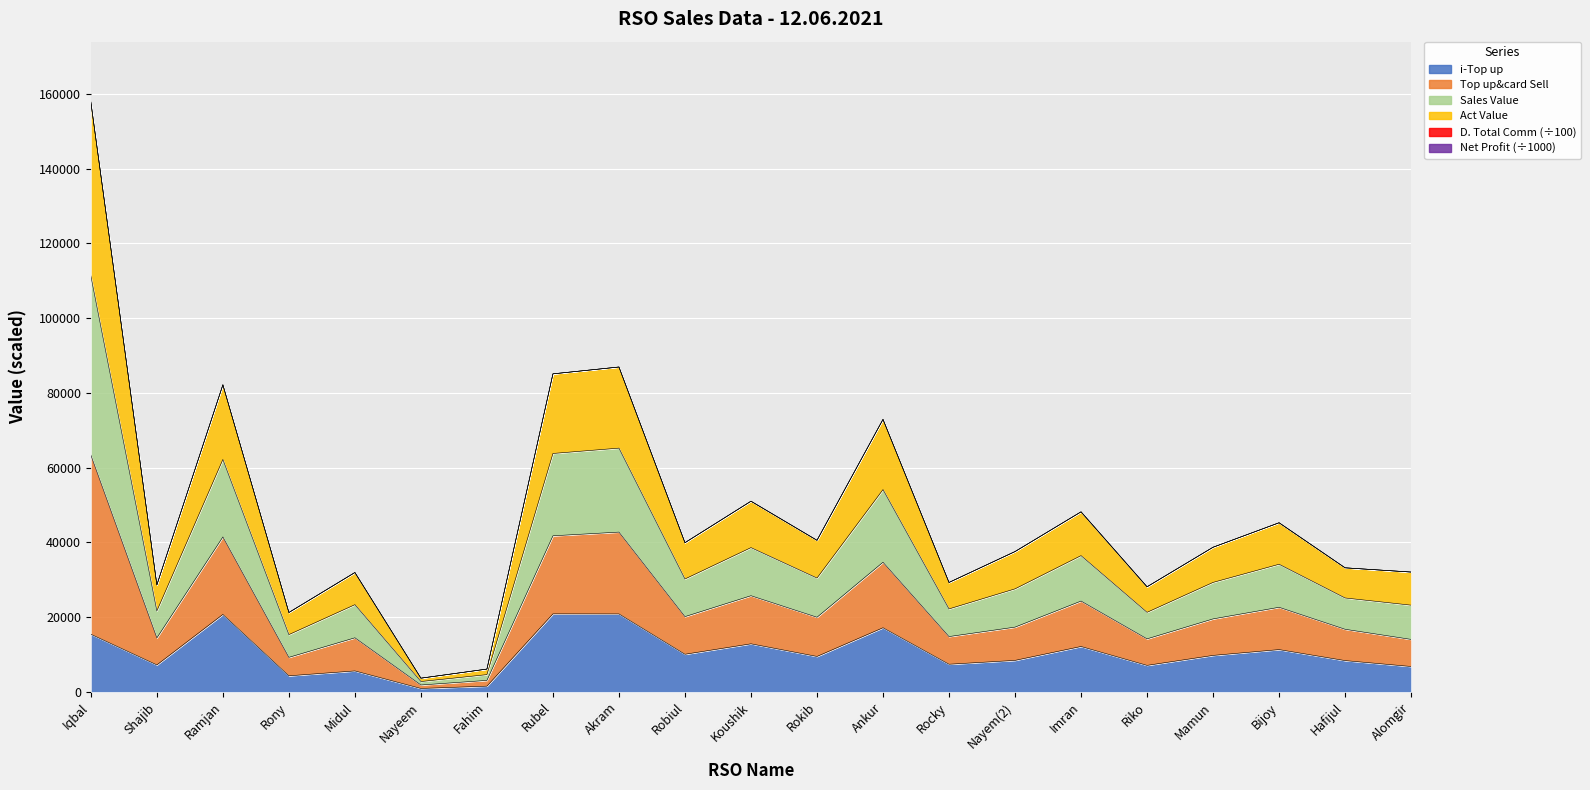

The Top up&card Sell series shows 16236.4 at Alomgir. True or false?

False